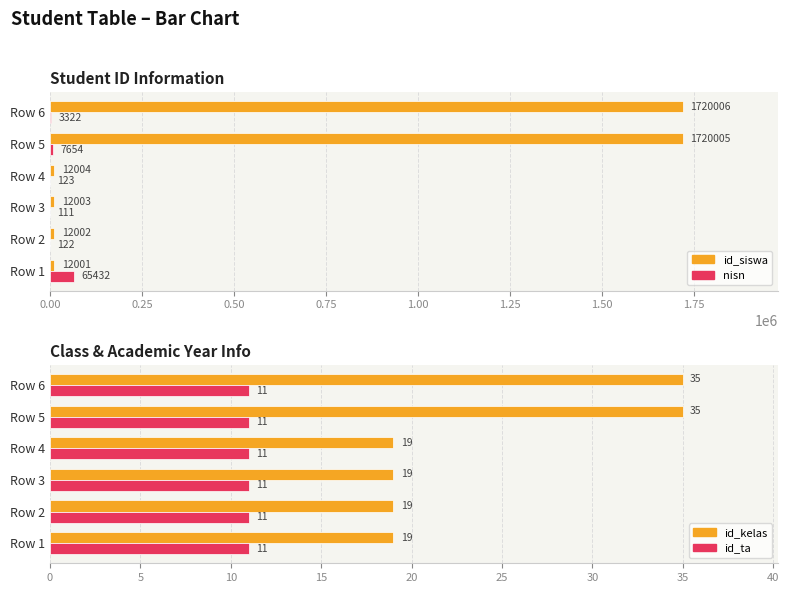

Rank the series at 1.00 from highest to lowest value.

id_siswa, nisn, id_kelas, id_ta